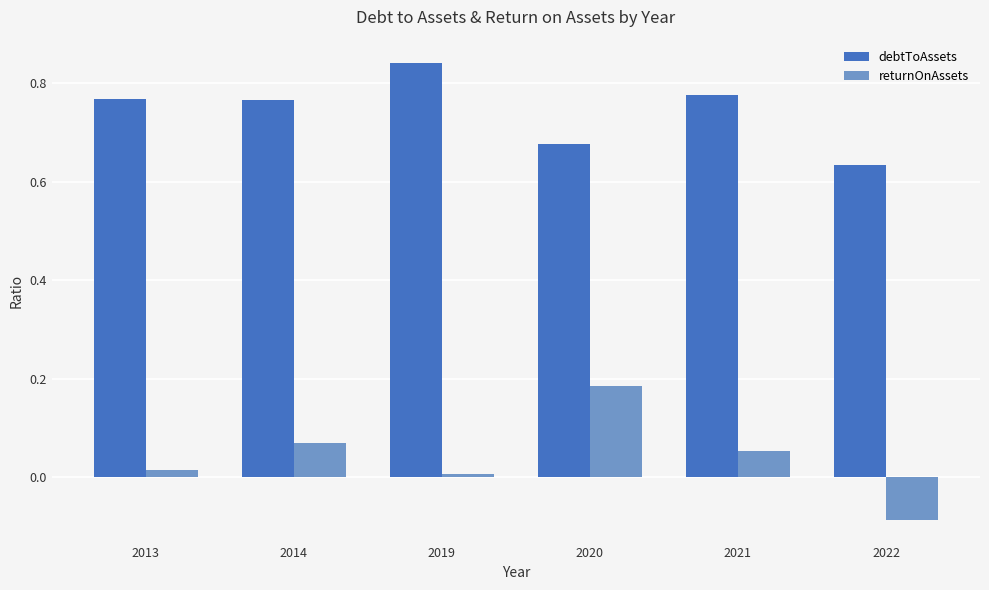

Which series has the largest total across all categories?

debtToAssets